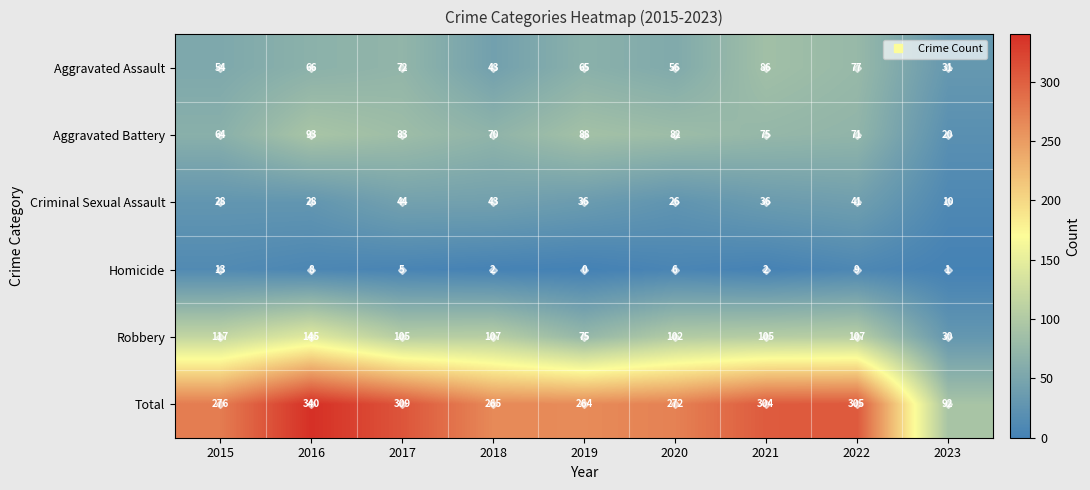

What is the difference between the maximum and minimum values in the Criminal Sexual Assault series?

34